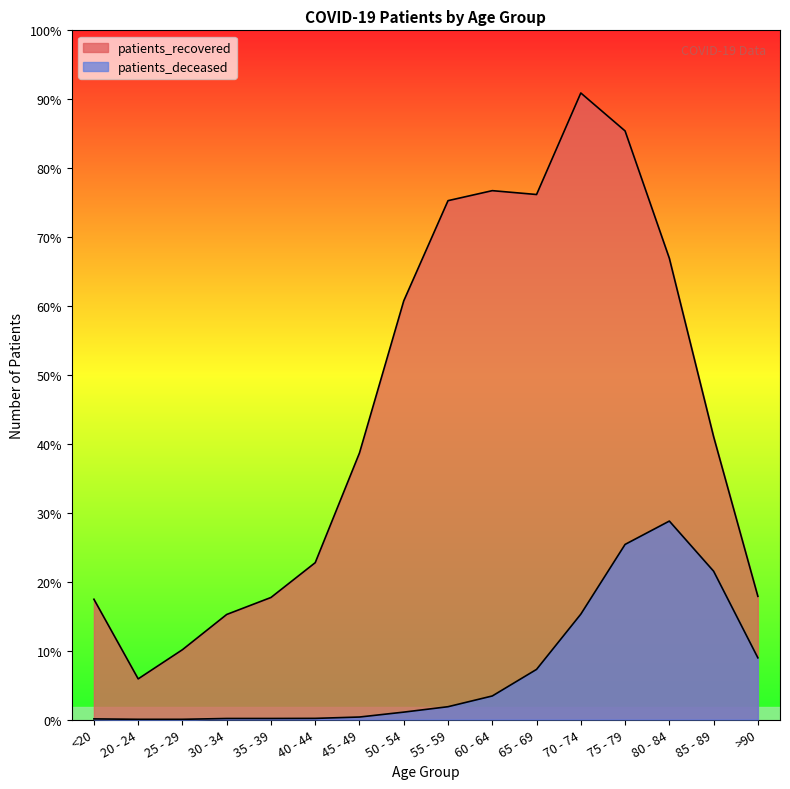

True or false: patients_deceased and patients_recovered intersect in this chart.

False